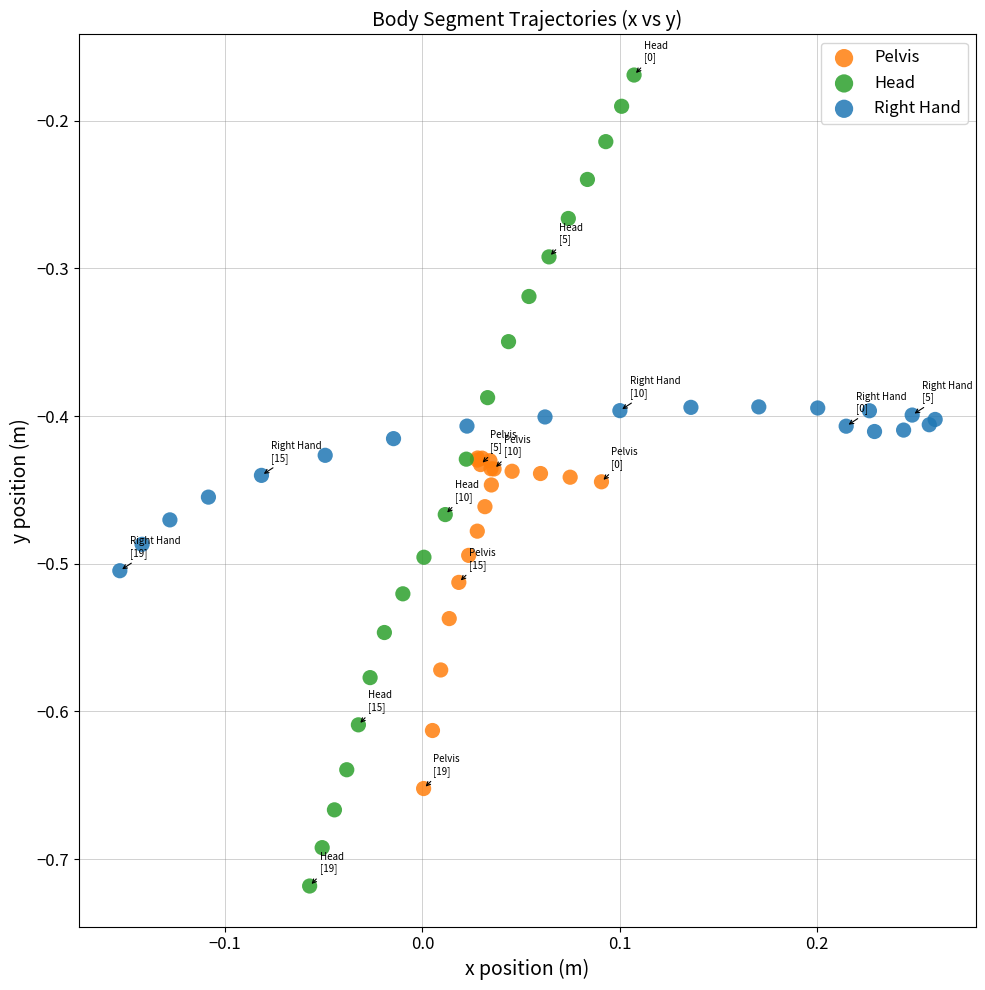

What are all the series names shown in the legend?

Pelvis, Head, Right Hand